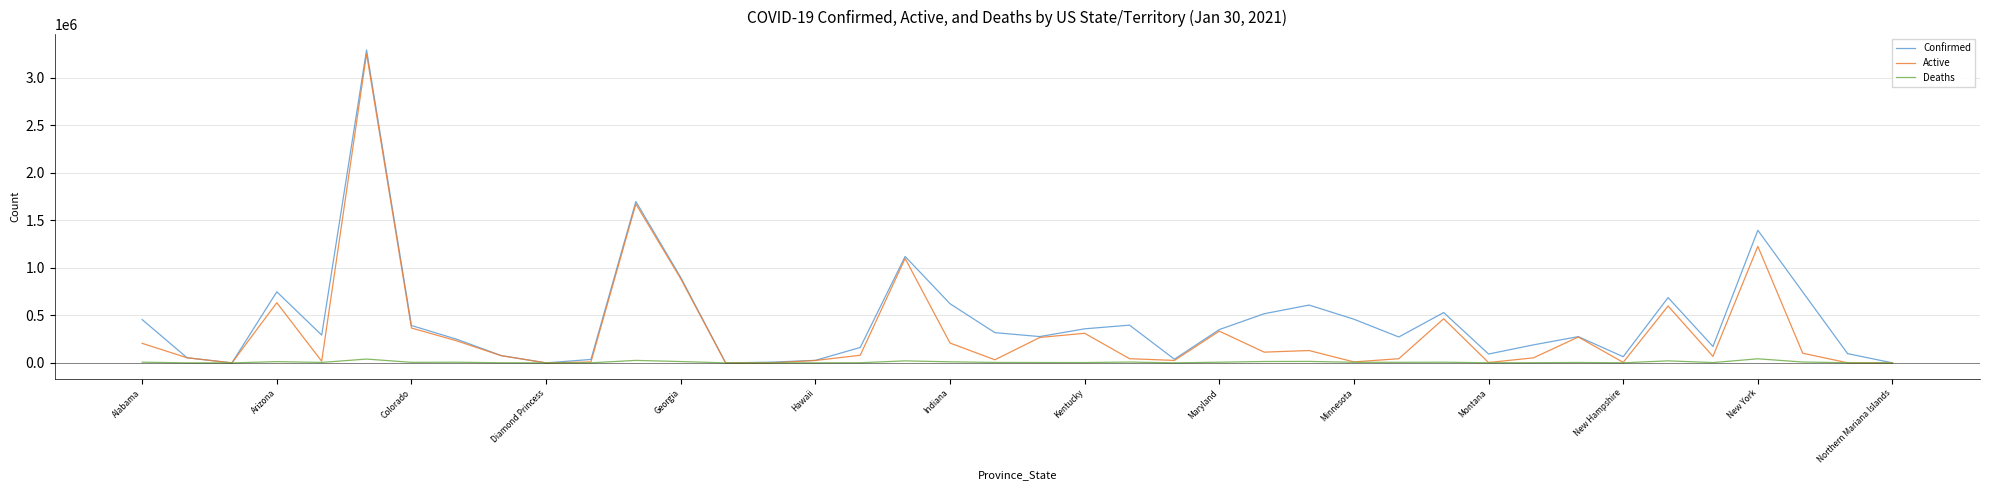

What is the maximum value shown in the chart?

3293531